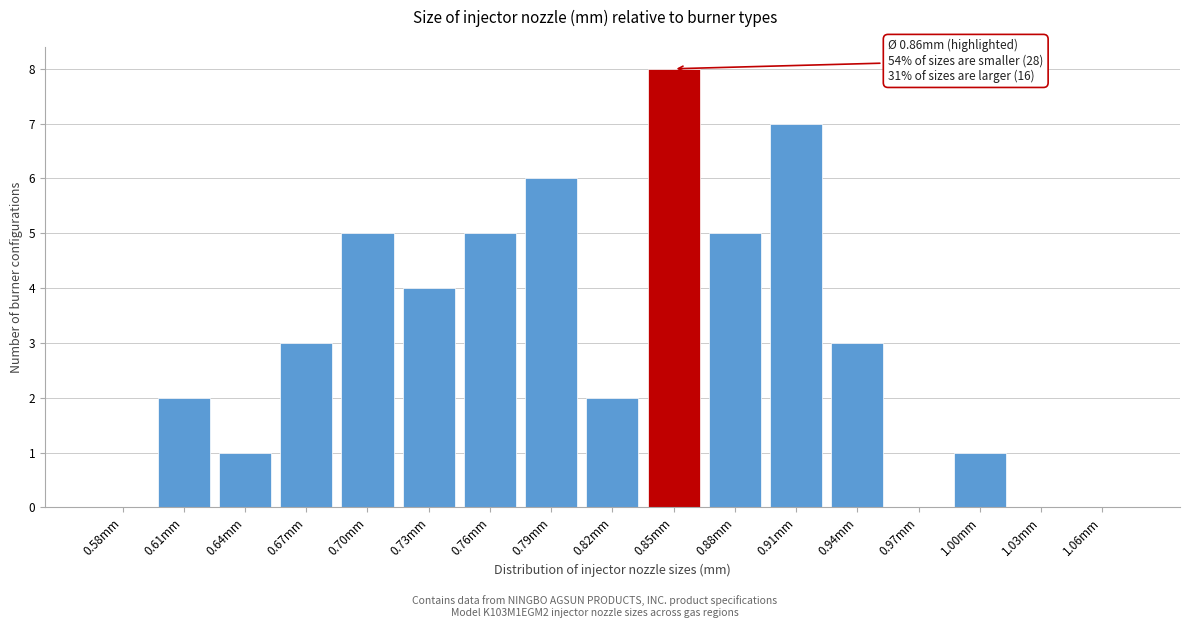

Reading left to right, extract all data points from this chart.

0.58mm=0	0.61mm=2	0.64mm=1	0.67mm=3	0.70mm=5	0.73mm=4	0.76mm=5	0.79mm=6	0.82mm=2	0.85mm=8	0.88mm=5	0.91mm=7	0.94mm=3	0.97mm=0	1.00mm=1	1.03mm=0	1.06mm=0